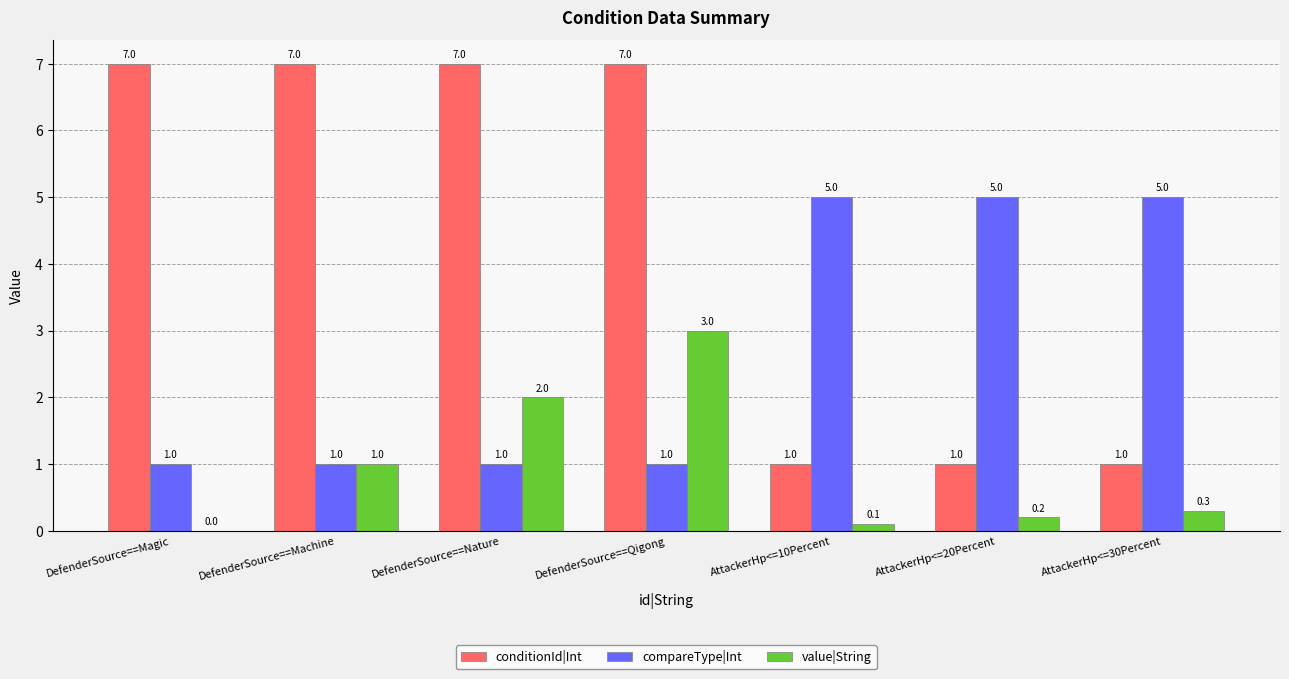

Which series changed the most between DefenderSource==Machine and AttackerHp<=10Percent?

conditionId|Int